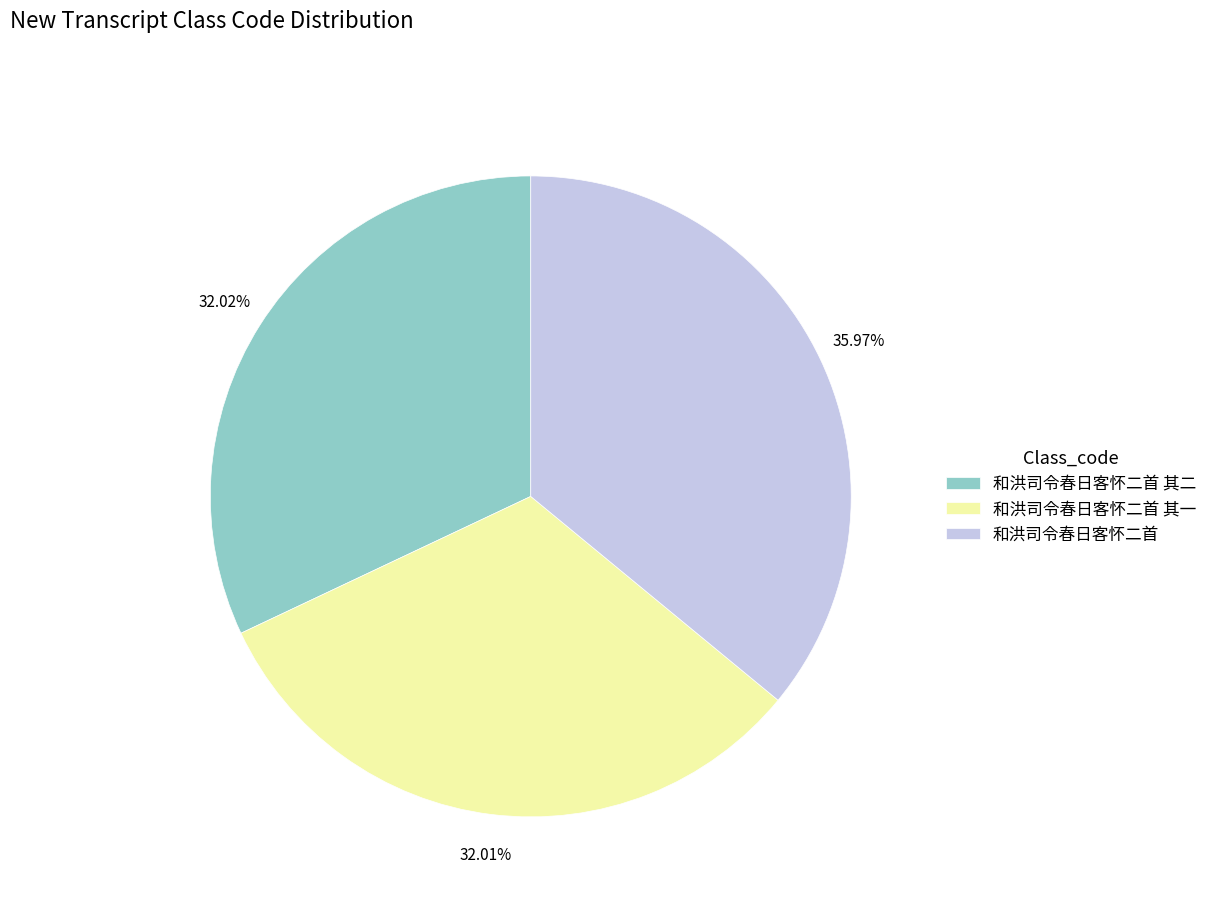

To the nearest percent, what percentage of the pie is 和洪司令春日客怀二首 其二?

32%